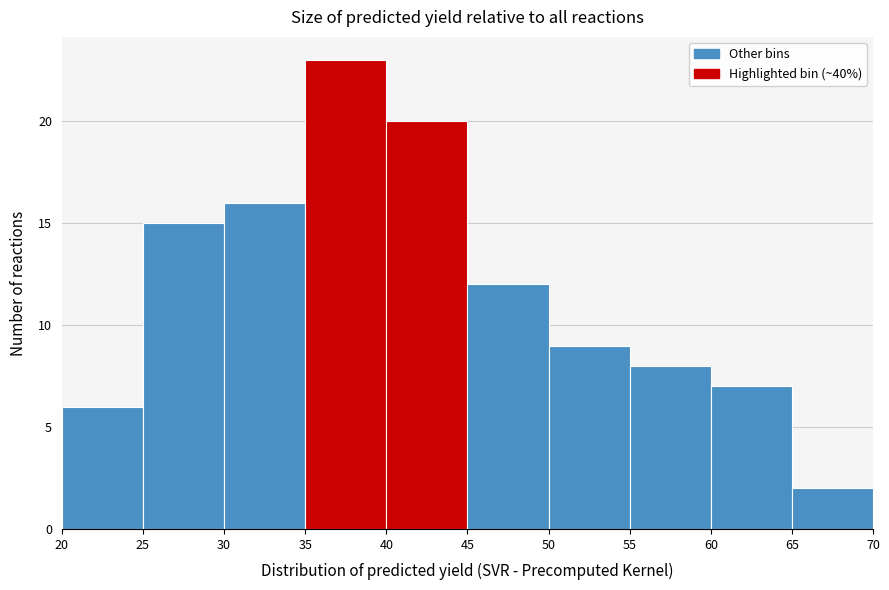

What is the height of the bar covering 20 to 25 on the x-axis? The values are not printed on the chart, so give them approximately, as read against the axis.

6